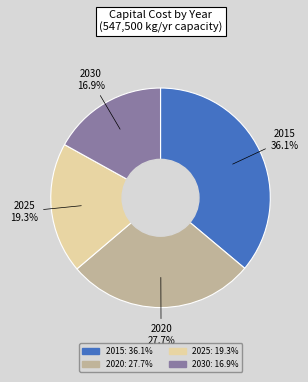

Which slice is the largest?

2015